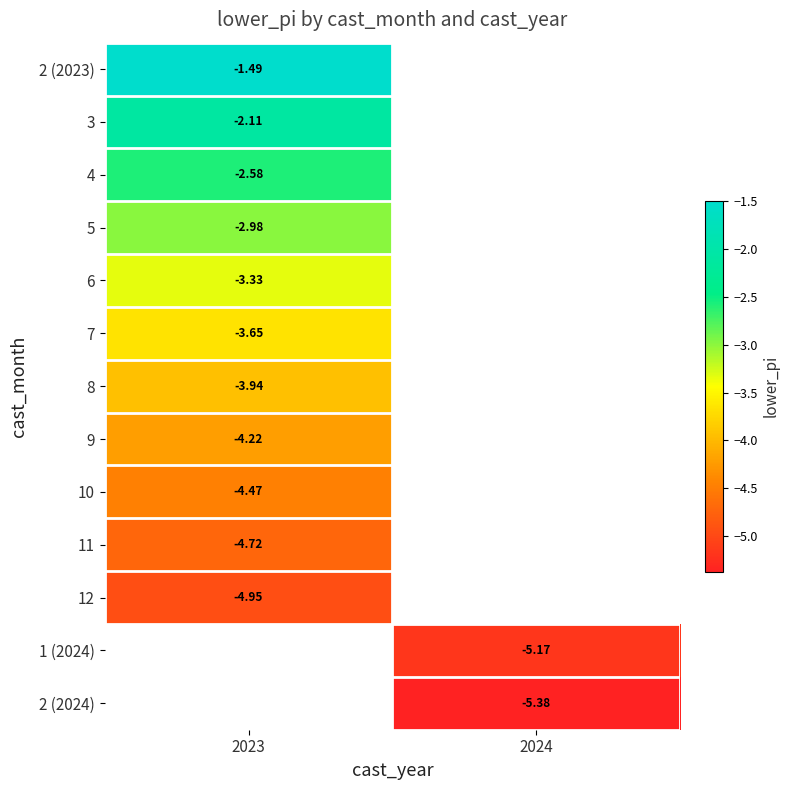

What value does the 6 series have at 2023?

-3.3